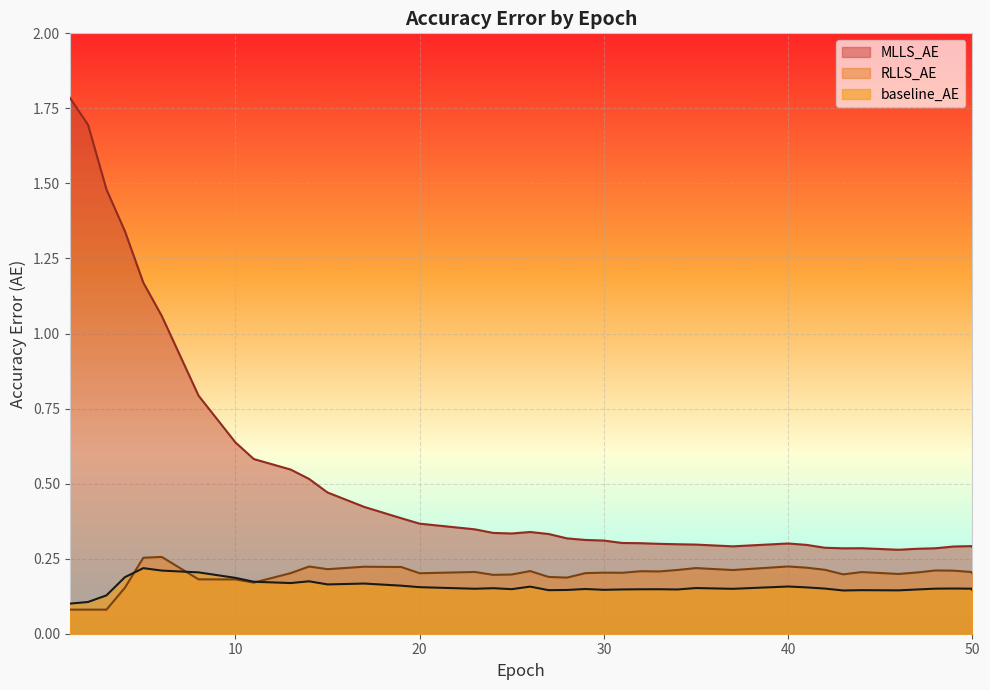

True or false: MLLS_AE and baseline_AE cross at least once.

False